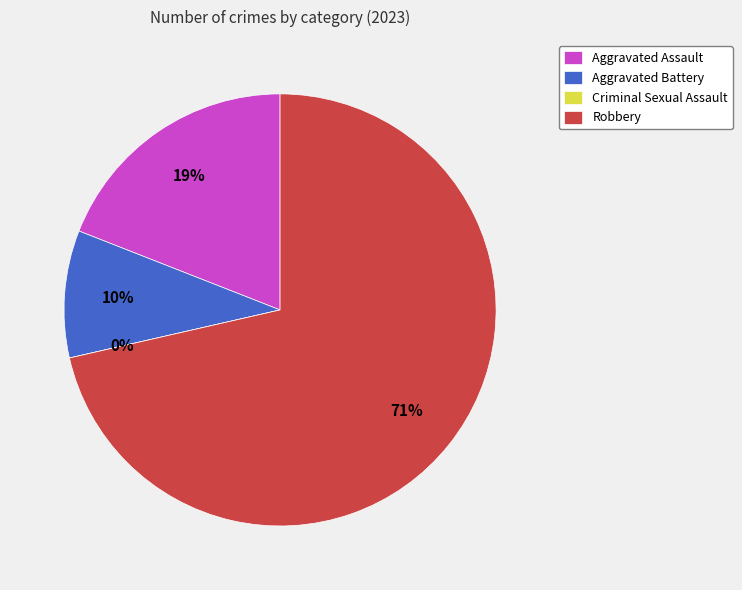

Rank the categories by value from lowest to highest.

Criminal Sexual Assault, Aggravated Battery, Aggravated Assault, Robbery